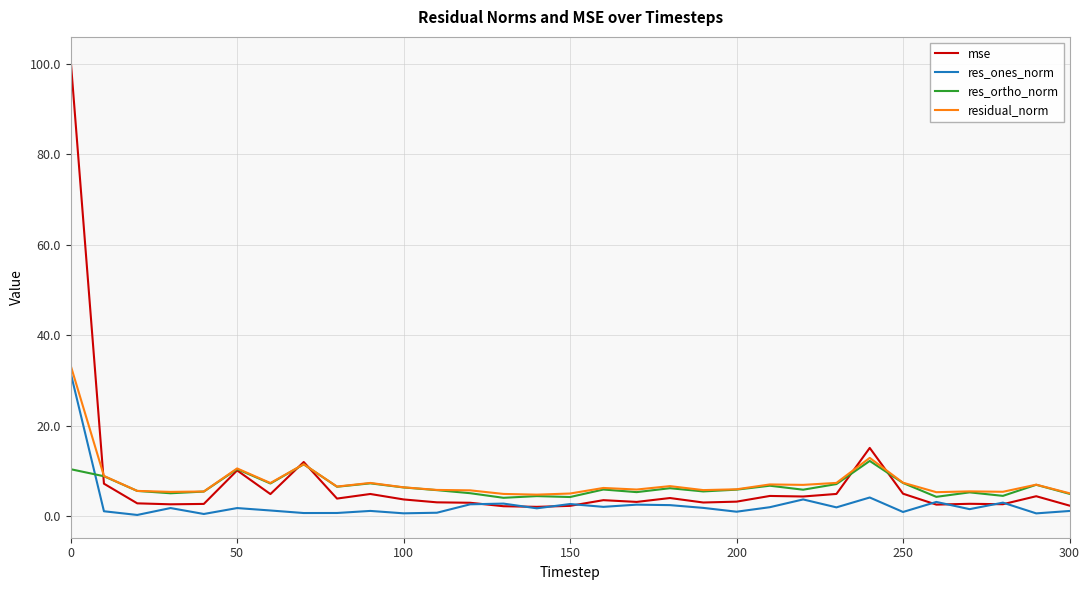

At how many categories does at least one series exceed 3?

31